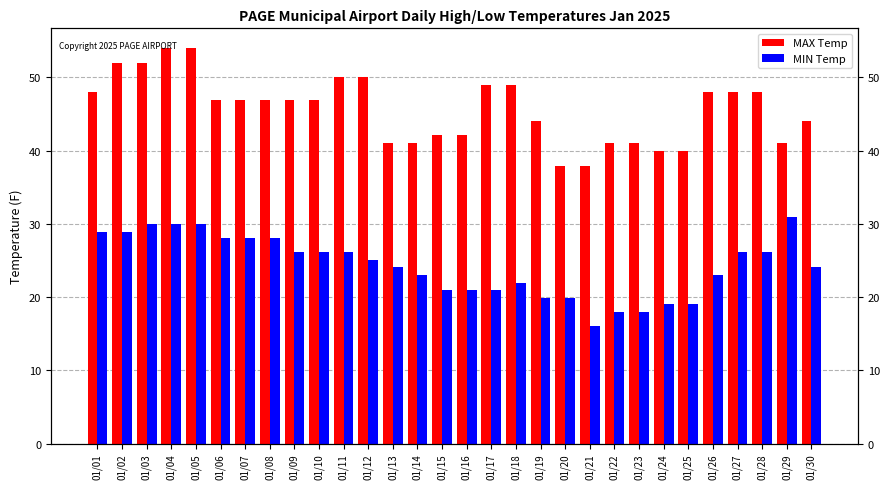

The MAX Temp series shows 48.0 at 01/28. True or false?

True